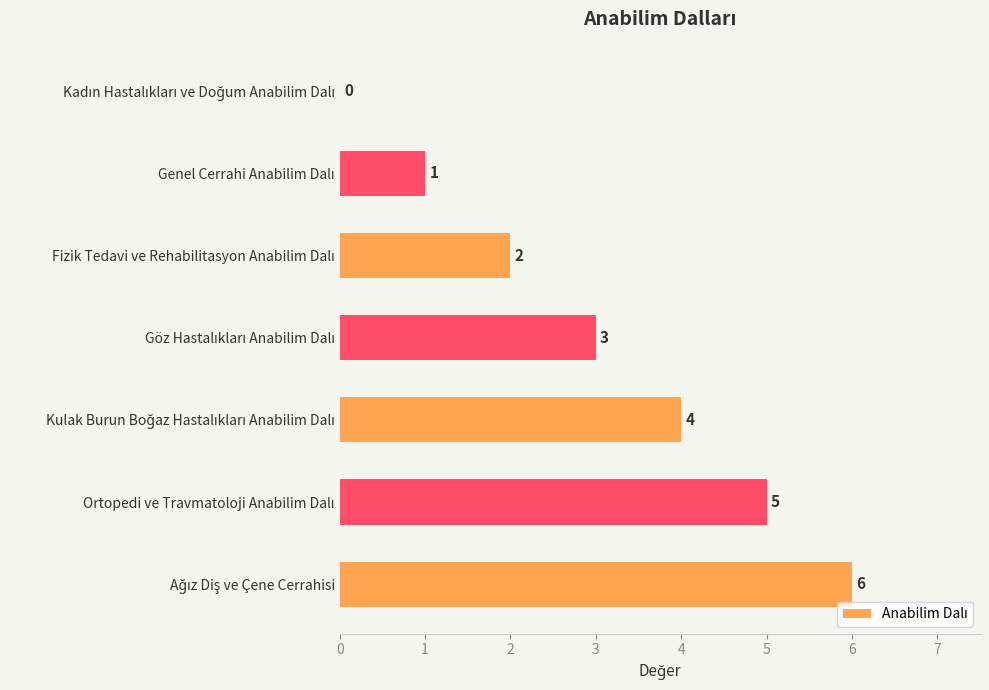

What is the sum of all values?

21